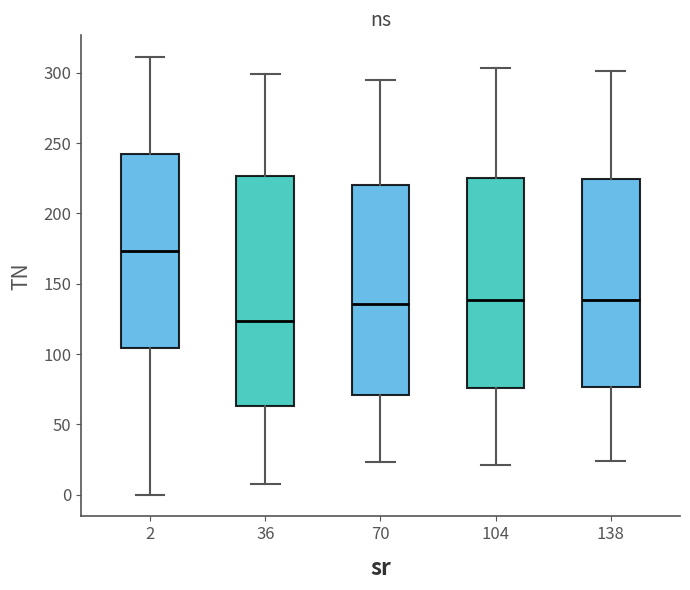

Where is the lower edge of the box at x = 2 on the y-axis? The values are not printed on the chart, so give them approximately, as read against the axis.

105